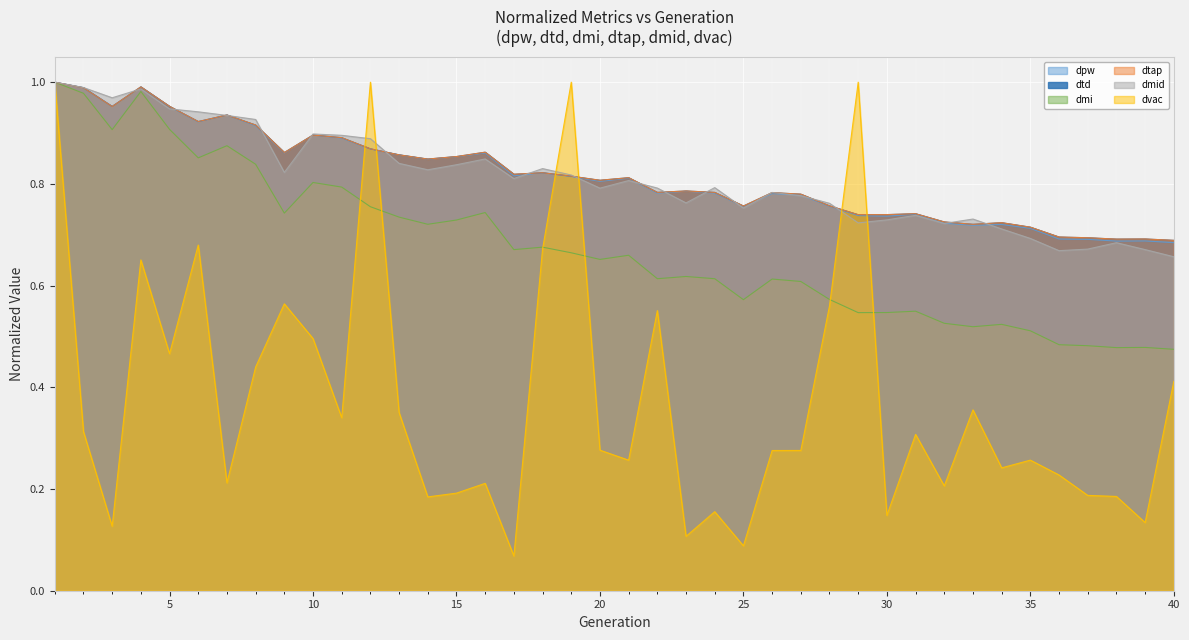

Where is the first local maximum for dmid?

4